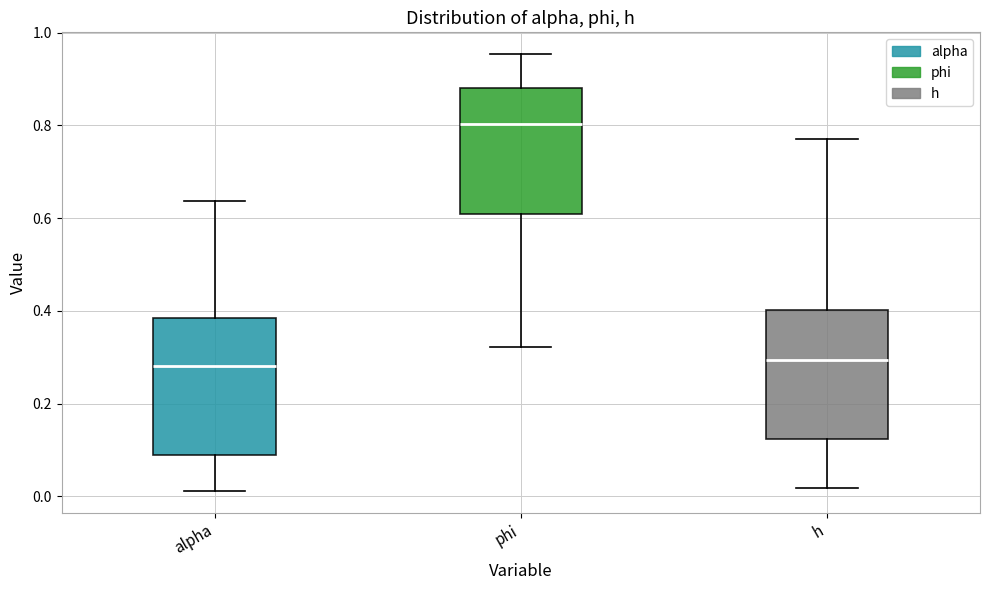

Reading left to right, transcribe this box plot: for each box, give where its median line is, the range the box spans, and where its two whiskers end, as read against the y-axis. The values are not printed on the chart, so give them approximately, as read against the axis.

alpha: median 0.28, box 0.08 to 0.38, whiskers 0.02 to 0.64
phi: median 0.80, box 0.60 to 0.88, whiskers 0.32 to 0.96
h: median 0.30, box 0.12 to 0.40, whiskers 0.02 to 0.76